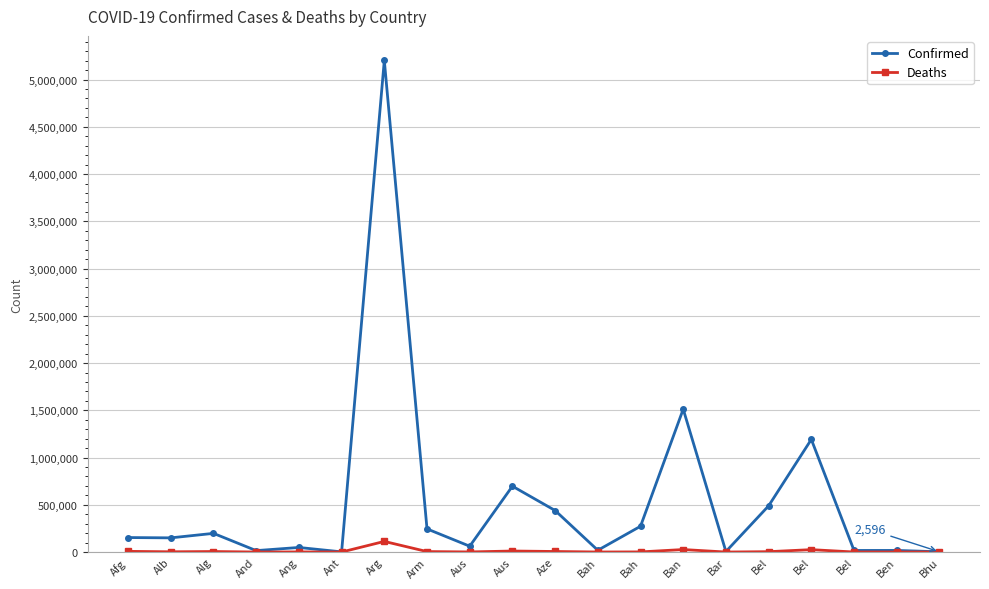

Reading left to right, list all the values displayed in this chart.

Confirmed: 153375	150101	197659	15055	48475	1759	5202405	245025	61621	696905	439562	18694	272916	1512026	5248	488963	1192008	16750	16946	2596
Deaths: 7127	2512	5399	130	1258	46	112444	4911	1039	10793	5800	412	1388	26493	51	3826	25397	363	135	3